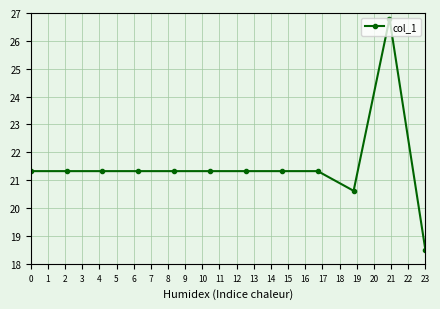

What is the smallest value displayed?

18.5